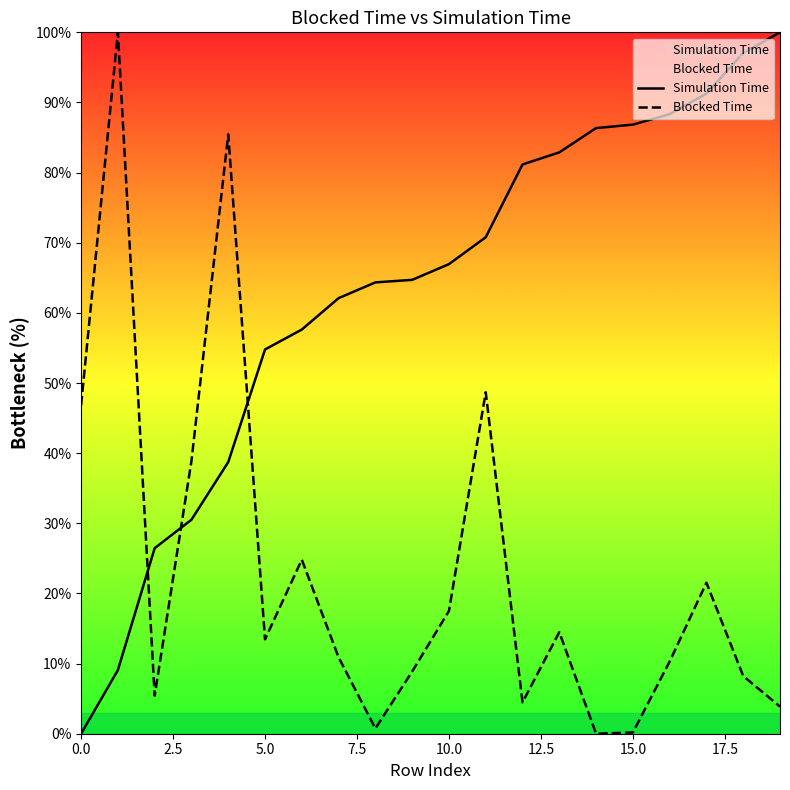

What is the difference between the second highest and minimum values in the Blocked Time series?

85.5